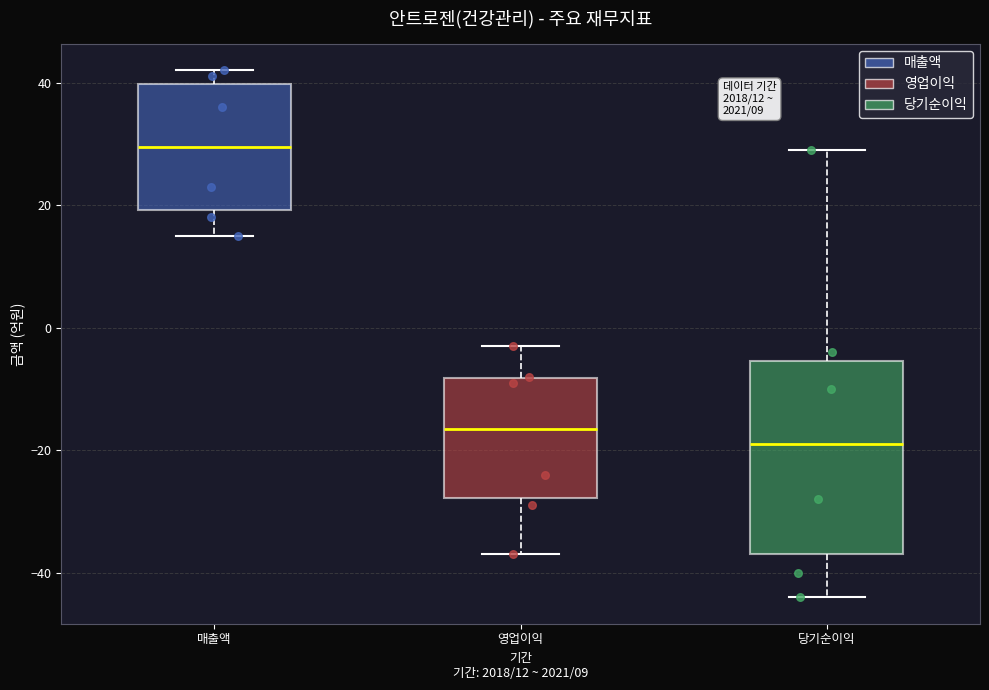

Comparing the boxes themselves (not the whiskers), which one is the tallest?

당기순이익